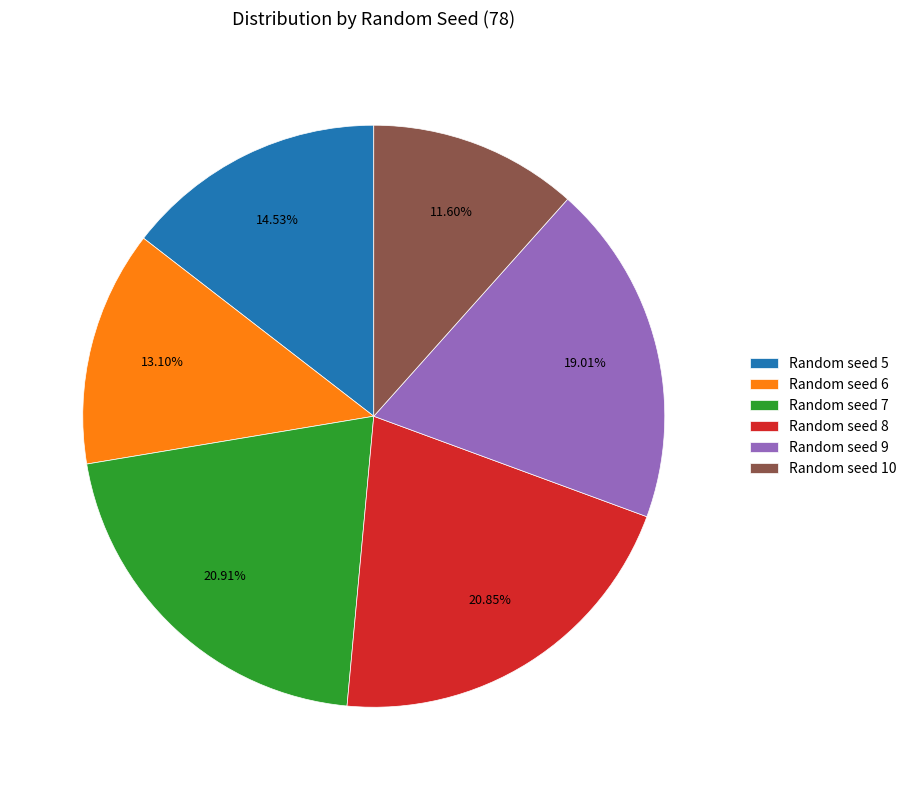

What percentage is the Random seed 8 slice, to the nearest percent?

21%